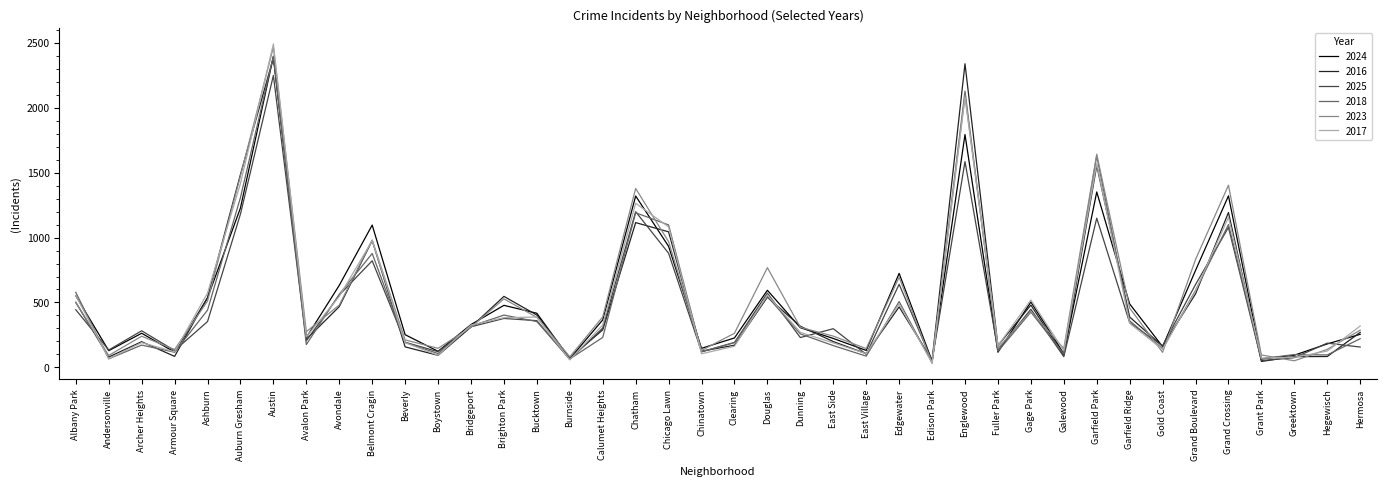

Is the value of 2018 at Hermosa greater than the value of 2016 at Grant Park?

Yes